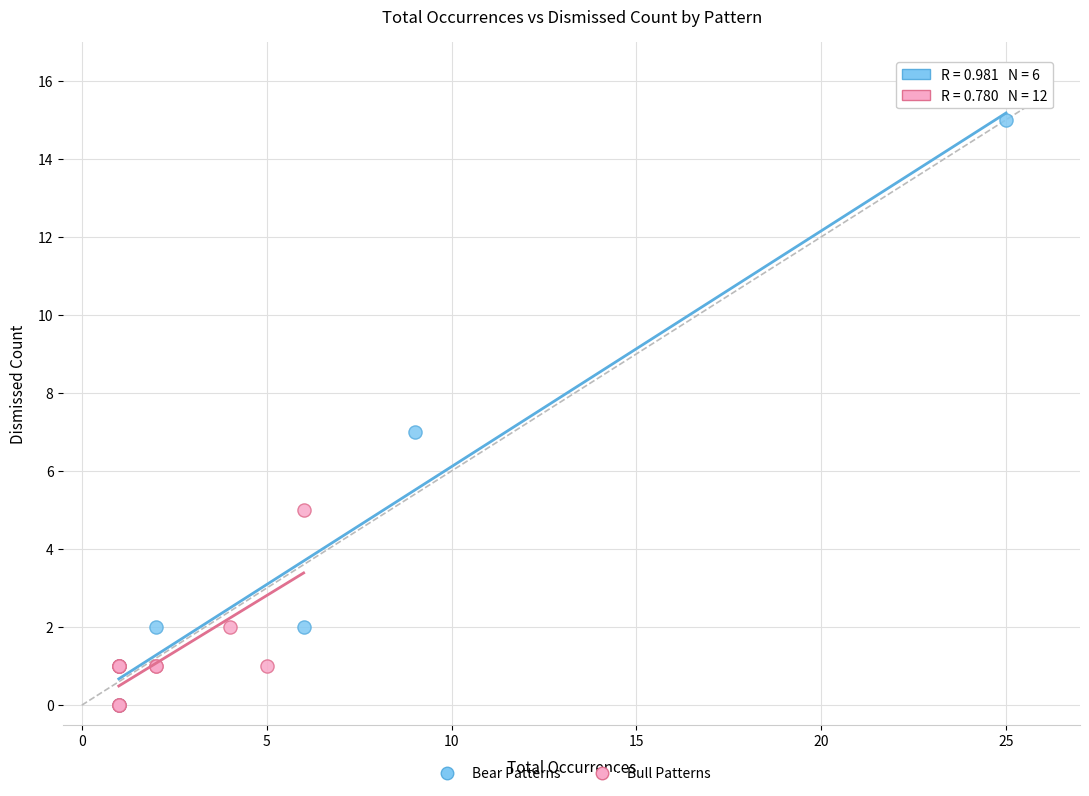

Which series has the largest Y range (max minus min)?

Bear Patterns